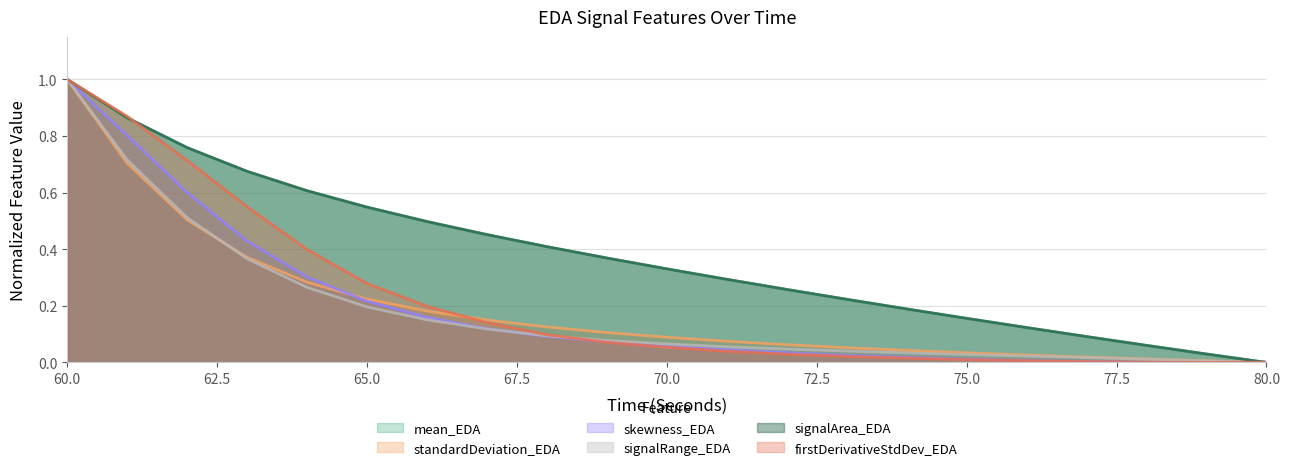

What is the sum of all standardDeviation_EDA values?

4.1